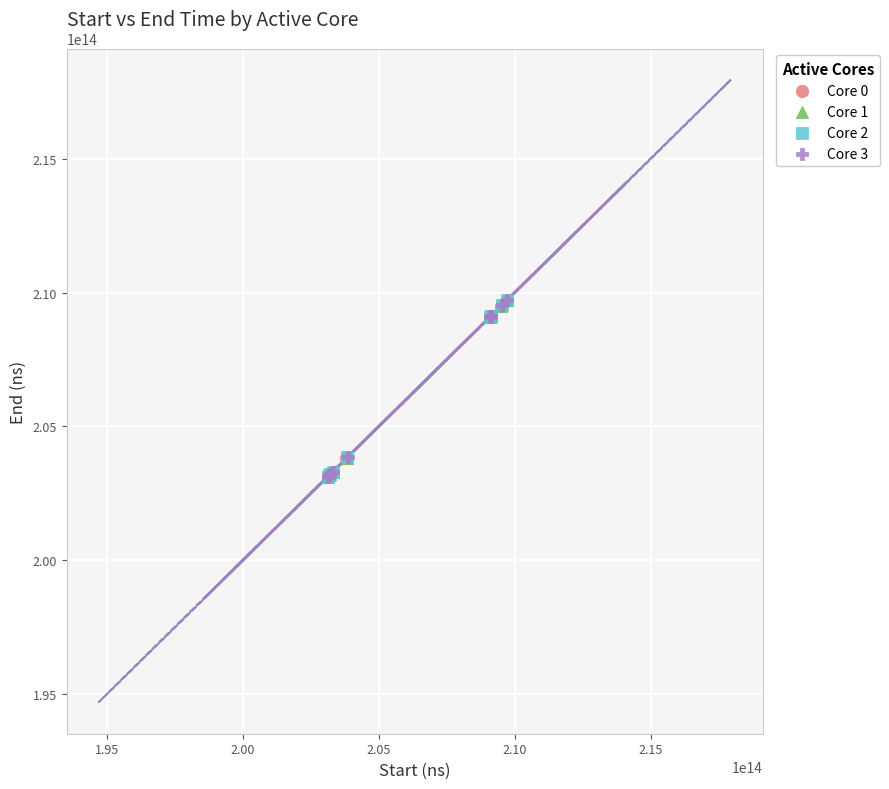

What are all the series names shown in the legend?

Core 0, Core 1, Core 2, Core 3